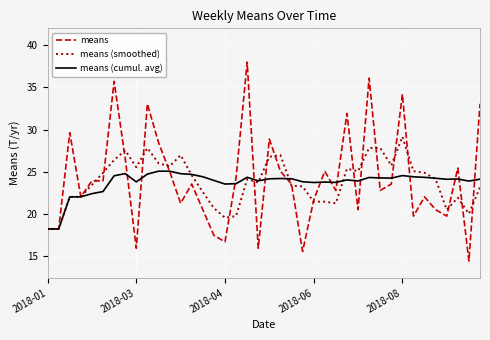

What is the minimum value shown in the chart?

14.4